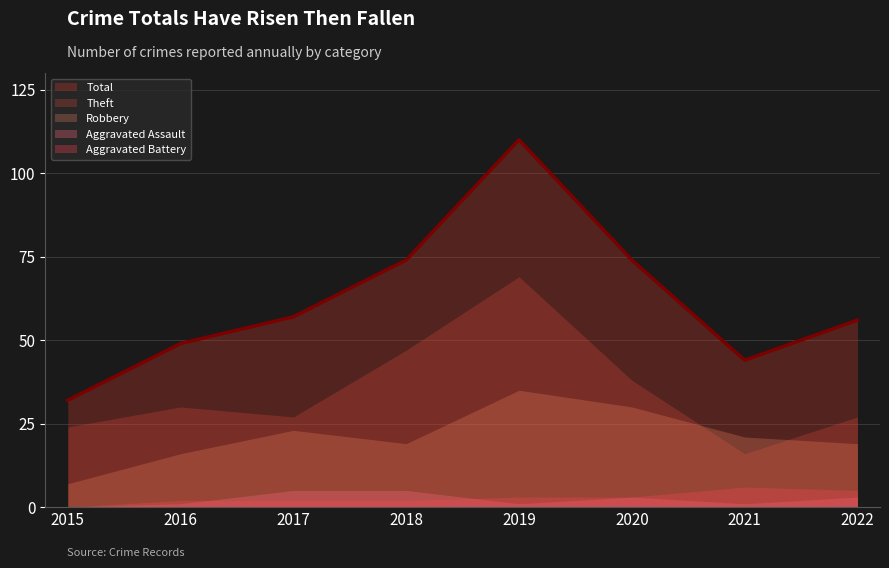

List the series in order of their peak value, lowest first.

Aggravated Assault, Aggravated Battery, Robbery, Theft, Total